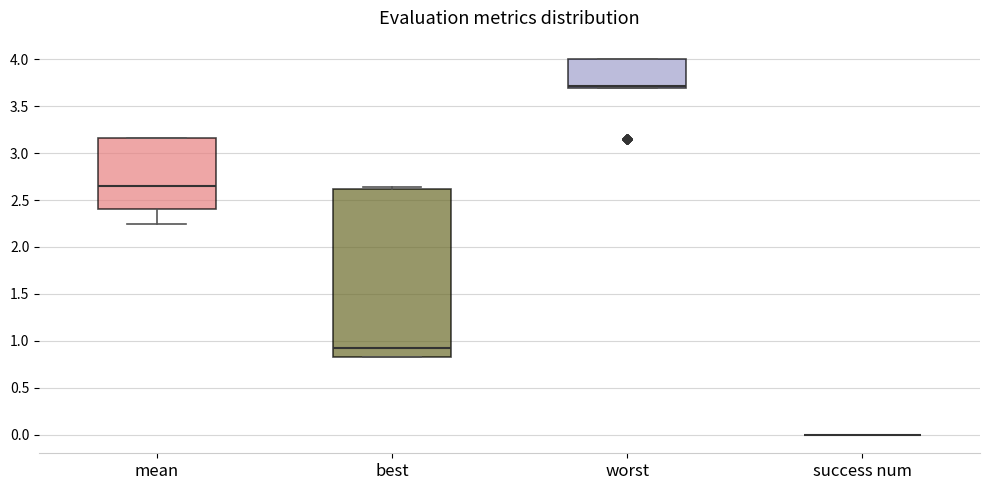

Reading left to right, transcribe this box plot: for each box, give where its median line is, the range the box spans, and where its two whiskers end, as read against the y-axis. The values are not printed on the chart, so give them approximately, as read against the axis.

mean: median 2.65, box 2.40 to 3.15, whiskers 2.25 to 3.15
best: median 0.90, box 0.80 to 2.60, whiskers 0.80 to 2.65
worst: median 3.70 (drawn on the box's lower edge), box 3.70 to 4.00, whiskers 3.70 to 4.00
success num: box collapsed to a line at 0.00, whiskers 0.00 to 0.00